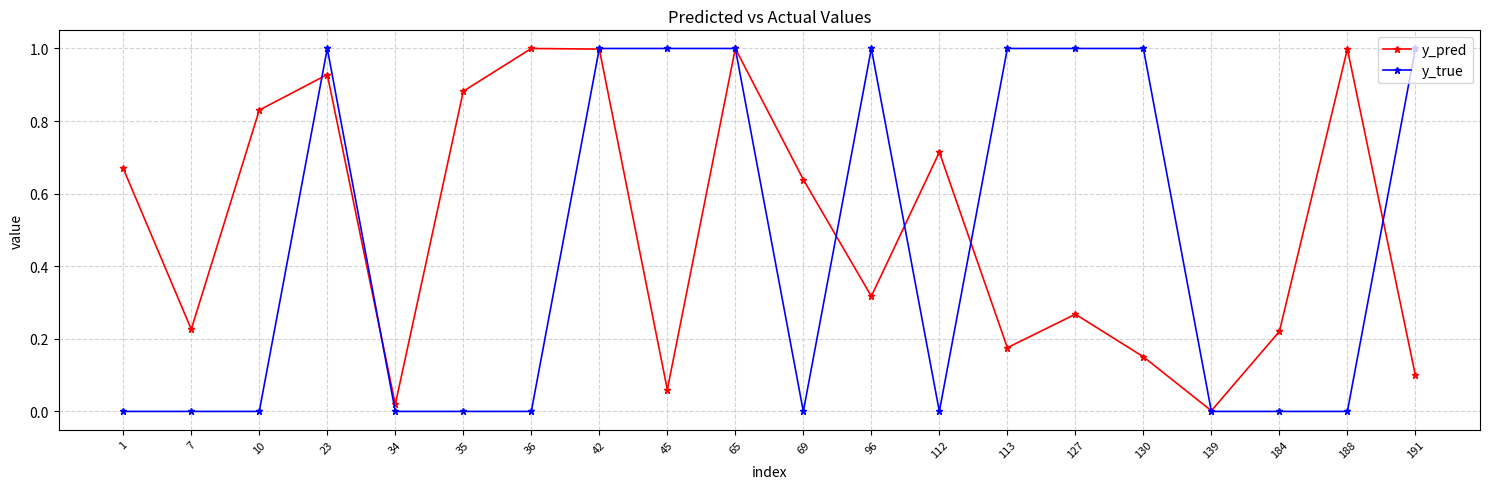

Which series has the largest total across all categories?

y_pred